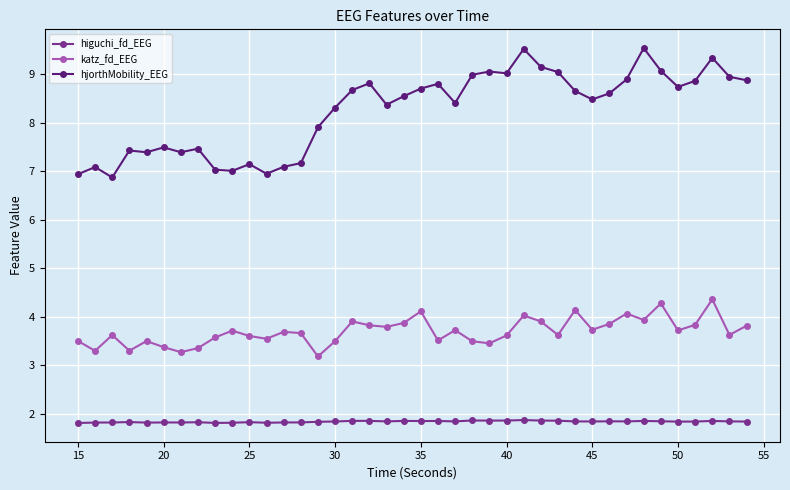

True or false: hjorthMobility_EEG and katz_fd_EEG cross at least once.

False